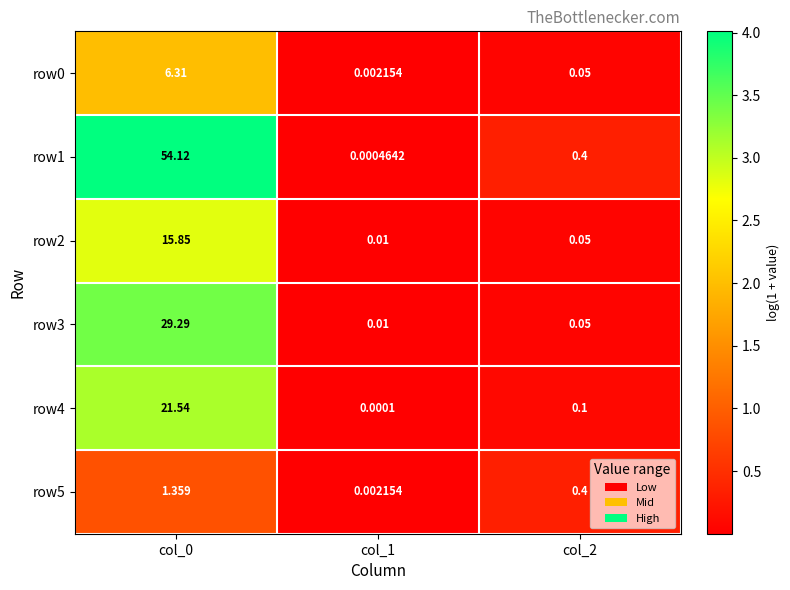

Reading right to left, list all the values displayed in this chart.

row0: col_2=0.1	col_1=0.0	col_0=6.3
row1: col_2=0.4	col_1=0.0	col_0=54.1
row2: col_2=0.1	col_1=0.0	col_0=15.8
row3: col_2=0.1	col_1=0.0	col_0=29.3
row4: col_2=0.1	col_1=0.0	col_0=21.5
row5: col_2=0.4	col_1=0.0	col_0=1.4